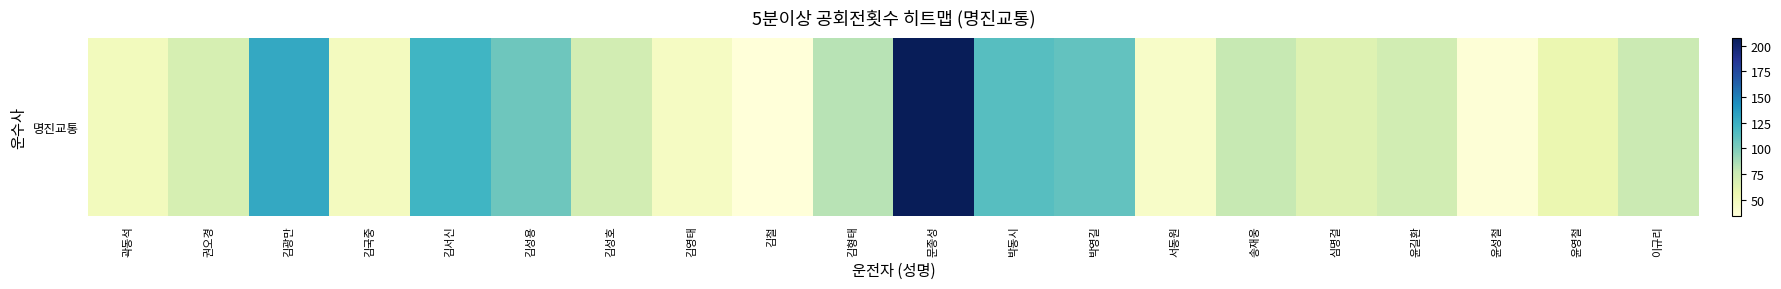

Which category has the lowest value across all series?

김철